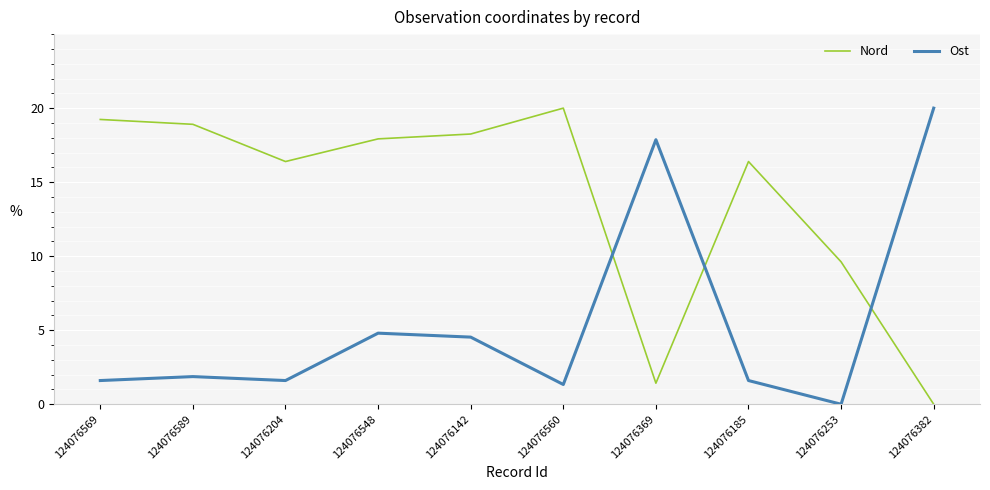

Reading left to right, list all the values displayed in this chart.

Nord: 124076569=19.2	124076589=18.9	124076204=16.4	124076548=17.9	124076142=18.3	124076560=20.0	124076369=1.4	124076185=16.4	124076253=9.6	124076382=0.0
Ost: 124076569=1.6	124076589=1.9	124076204=1.6	124076548=4.8	124076142=4.5	124076560=1.3	124076369=17.9	124076185=1.6	124076253=0.0	124076382=20.0